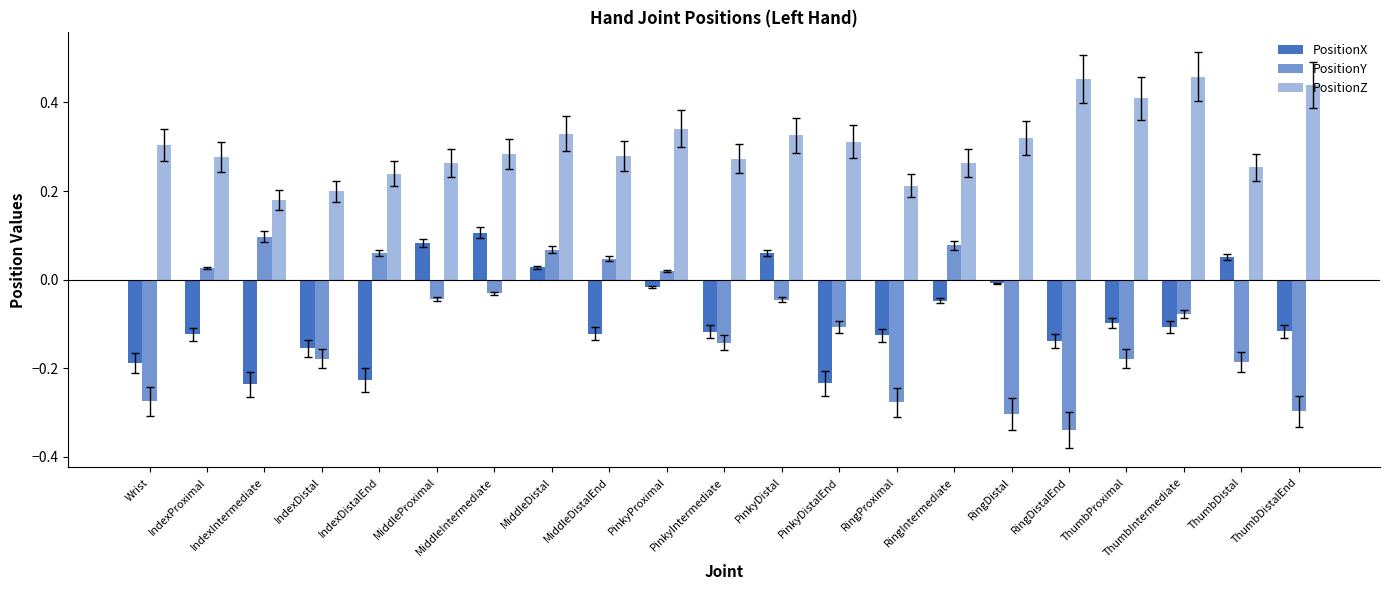

True or false: PositionX has a value of -0.0 at MiddleDistalEnd.

False